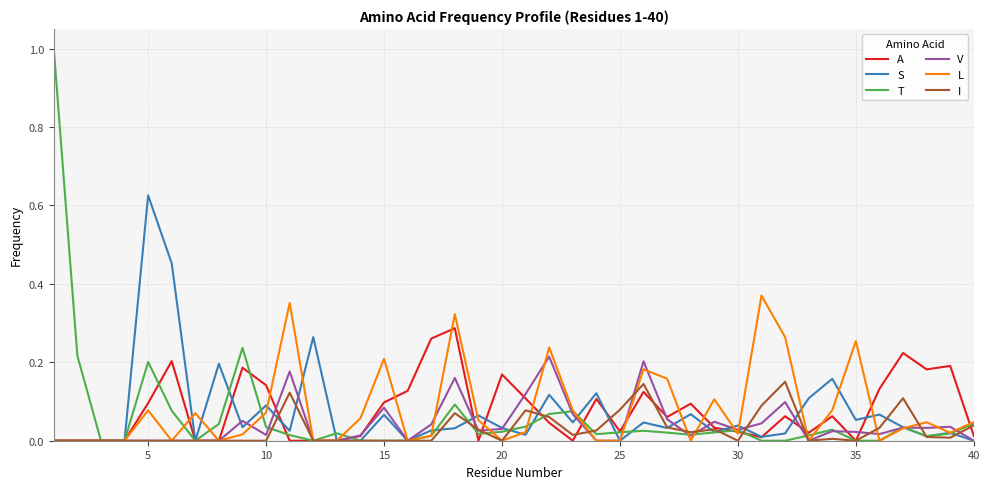

Which series has the widest spread of values?

T